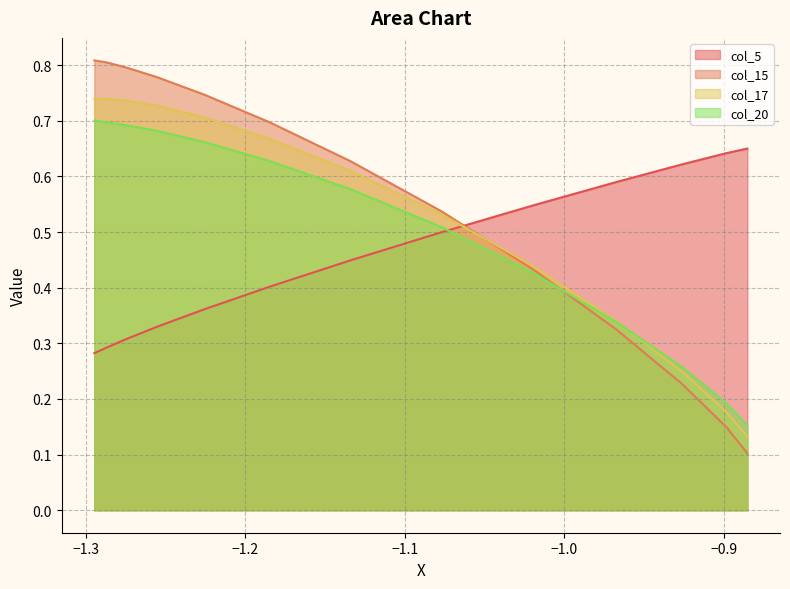

What is the maximum value shown in the chart?

0.8